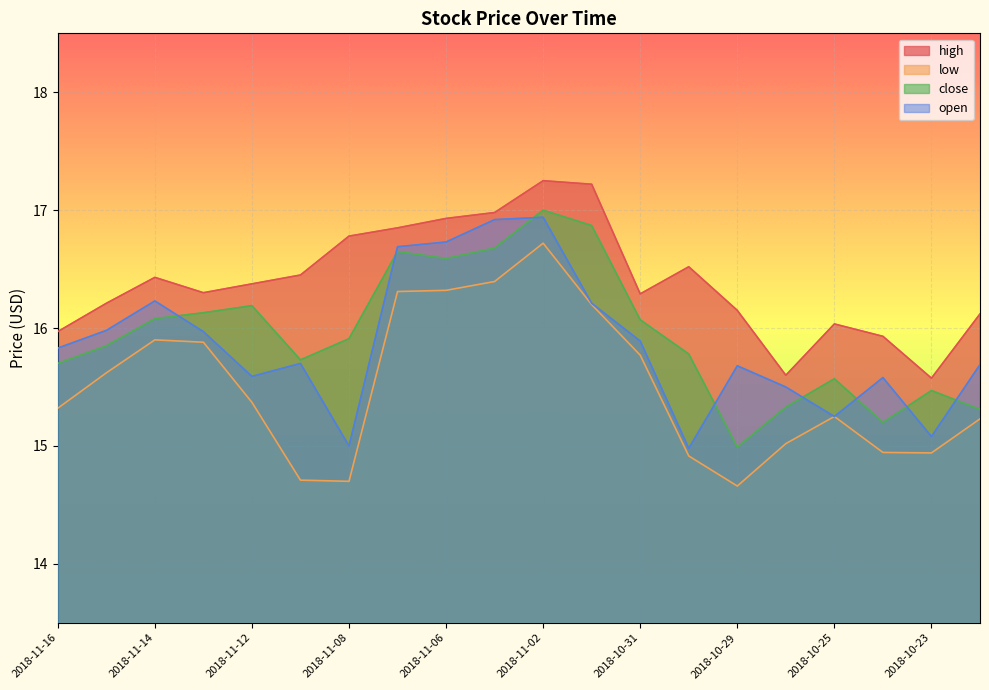

Reading left to right, what are all the values shown in this chart?

high: 2018-11-16=16.0	2018-11-15=16.2	2018-11-14=16.4	2018-11-13=16.3	2018-11-12=16.4	2018-11-09=16.5	2018-11-08=16.8	2018-11-07=16.9	2018-11-06=16.9	2018-11-05=17.0	2018-11-02=17.2	2018-11-01=17.2	2018-10-31=16.3	2018-10-30=16.5	2018-10-29=16.1	2018-10-26=15.6	2018-10-25=16.0	2018-10-24=15.9	2018-10-23=15.6	2018-10-22=16.1
low: 2018-11-16=15.3	2018-11-15=15.6	2018-11-14=15.9	2018-11-13=15.9	2018-11-12=15.4	2018-11-09=14.7	2018-11-08=14.7	2018-11-07=16.3	2018-11-06=16.3	2018-11-05=16.4	2018-11-02=16.7	2018-11-01=16.2	2018-10-31=15.8	2018-10-30=14.9	2018-10-29=14.7	2018-10-26=15.0	2018-10-25=15.2	2018-10-24=14.9	2018-10-23=14.9	2018-10-22=15.2
close: 2018-11-16=15.7	2018-11-15=15.9	2018-11-14=16.1	2018-11-13=16.1	2018-11-12=16.2	2018-11-09=15.7	2018-11-08=15.9	2018-11-07=16.6	2018-11-06=16.6	2018-11-05=16.7	2018-11-02=17.0	2018-11-01=16.9	2018-10-31=16.1	2018-10-30=15.8	2018-10-29=15.0	2018-10-26=15.3	2018-10-25=15.6	2018-10-24=15.2	2018-10-23=15.5	2018-10-22=15.3
open: 2018-11-16=15.8	2018-11-15=16.0	2018-11-14=16.2	2018-11-13=16.0	2018-11-12=15.6	2018-11-09=15.7	2018-11-08=15.0	2018-11-07=16.7	2018-11-06=16.7	2018-11-05=16.9	2018-11-02=16.9	2018-11-01=16.2	2018-10-31=15.9	2018-10-30=15.0	2018-10-29=15.7	2018-10-26=15.5	2018-10-25=15.2	2018-10-24=15.6	2018-10-23=15.1	2018-10-22=15.7